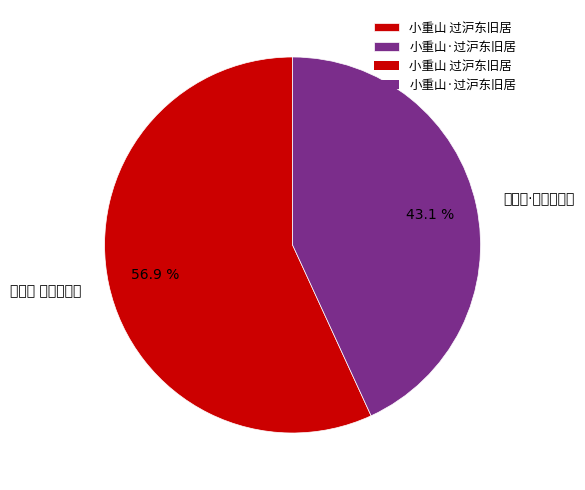

Which slice is the largest?

小重山 过沪东旧居